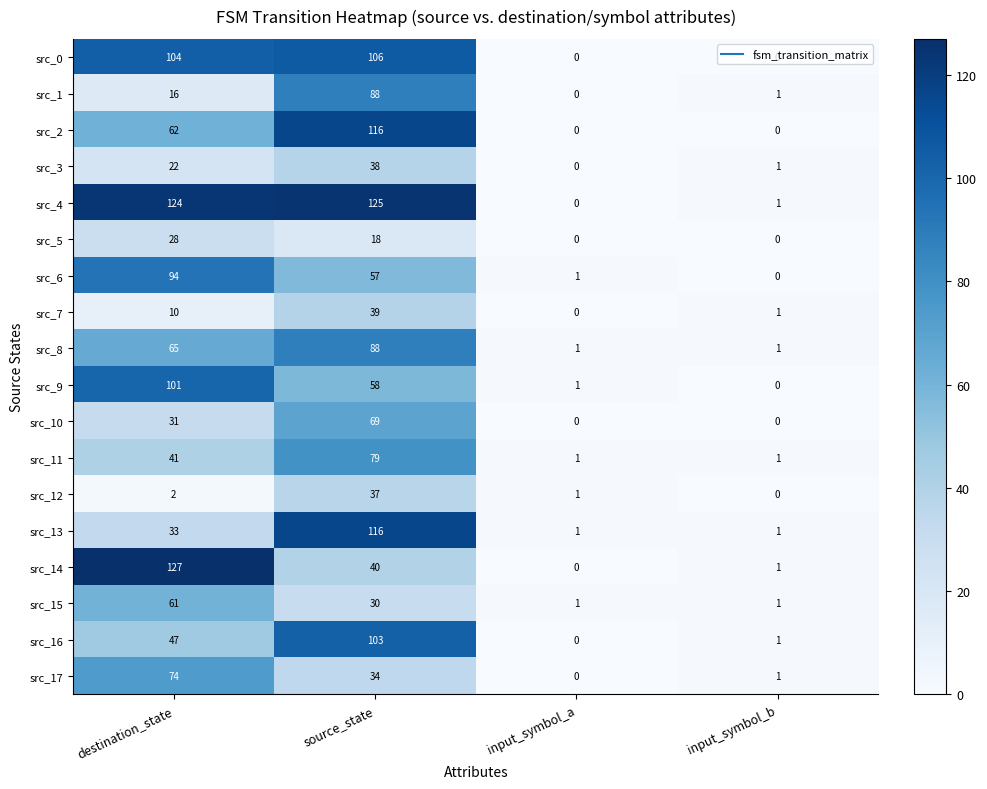

How many data points does each series have?

4